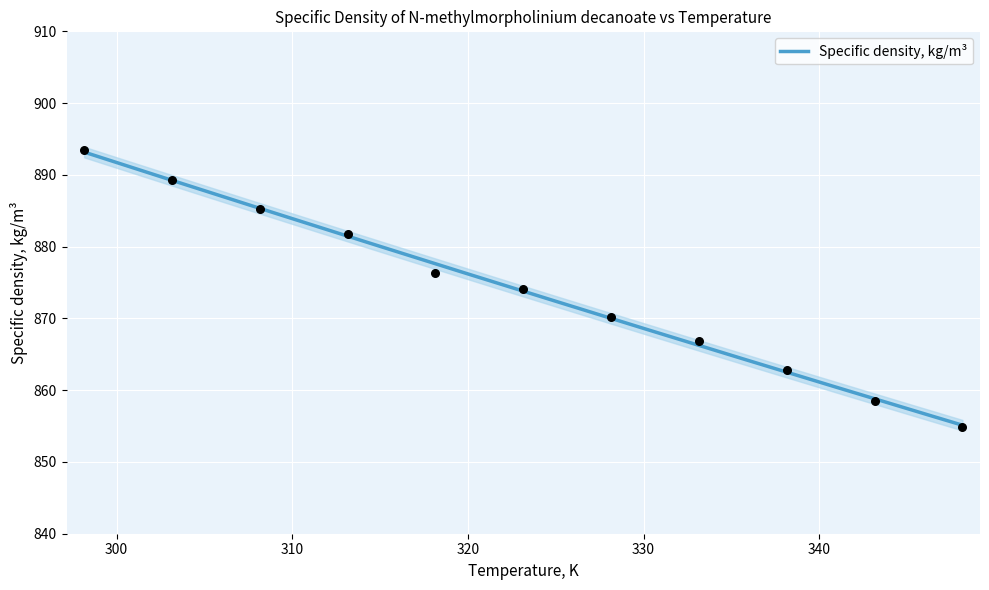

What is the ratio of the value at 338.15 to the value at 323.15?

1.0